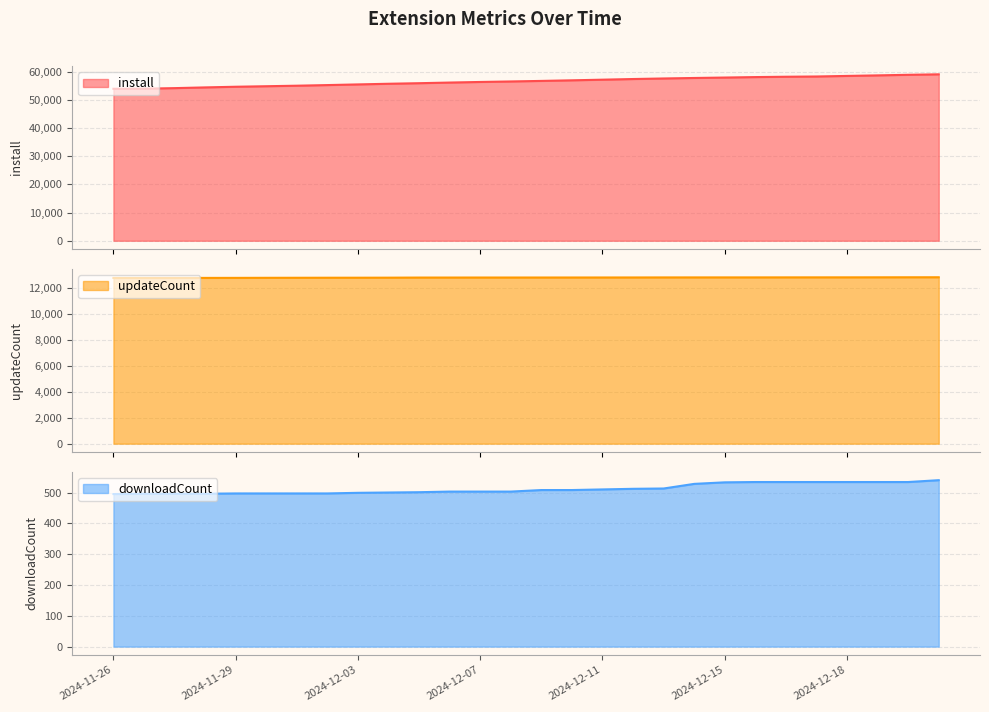

At which label is install closest to 56505?

2024-12-08